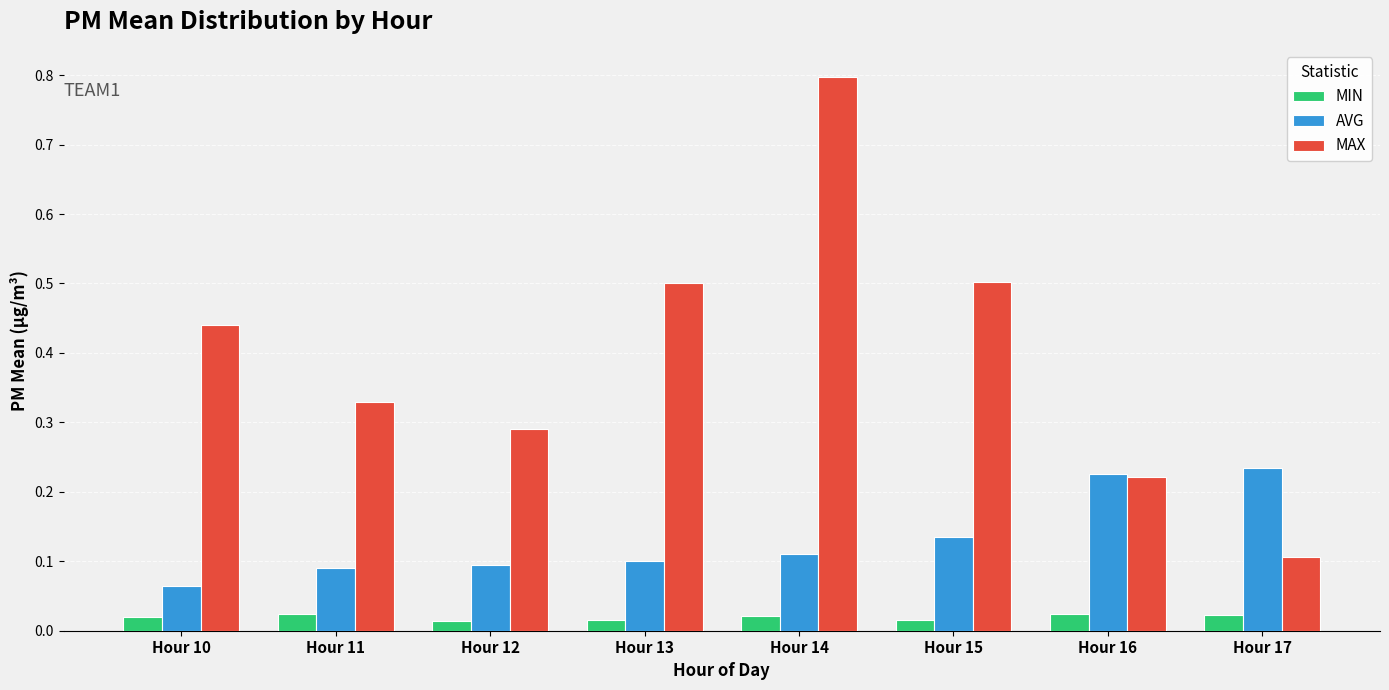

Which series has the largest range (max minus min)?

MAX